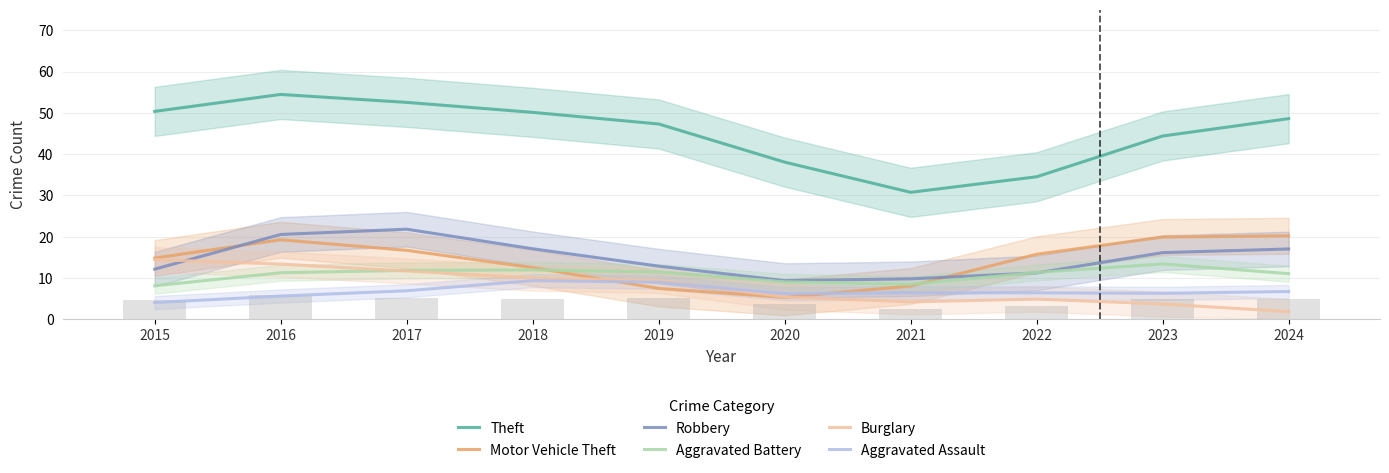

Which series has the largest total across all categories?

Theft